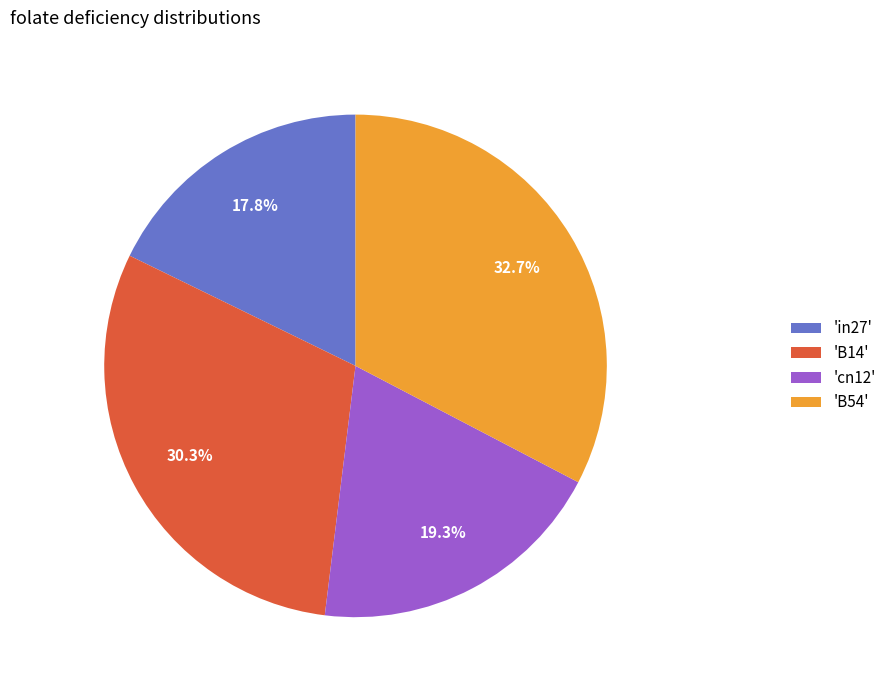

Which category has the smallest portion of the pie?

'in27'